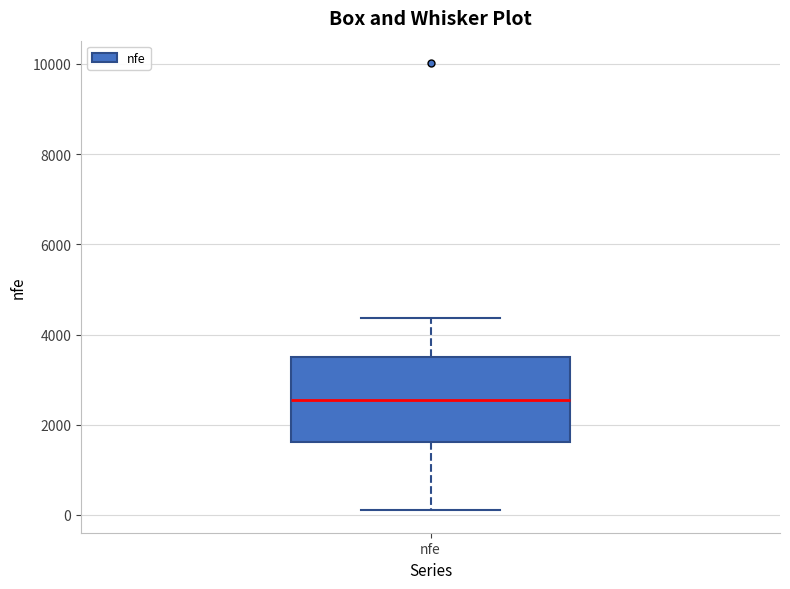

Where does the lower whisker of the box for nfe end on the y-axis? The values are not printed on the chart, so give them approximately, as read against the axis.

200